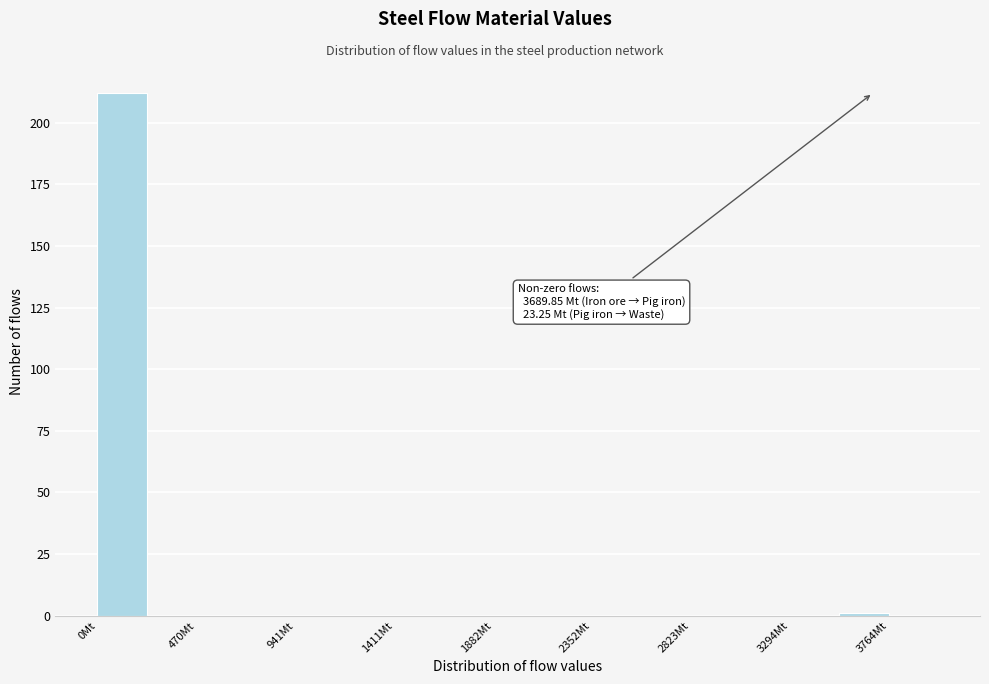

Which range on the x-axis has the tallest bar?

0 to 250